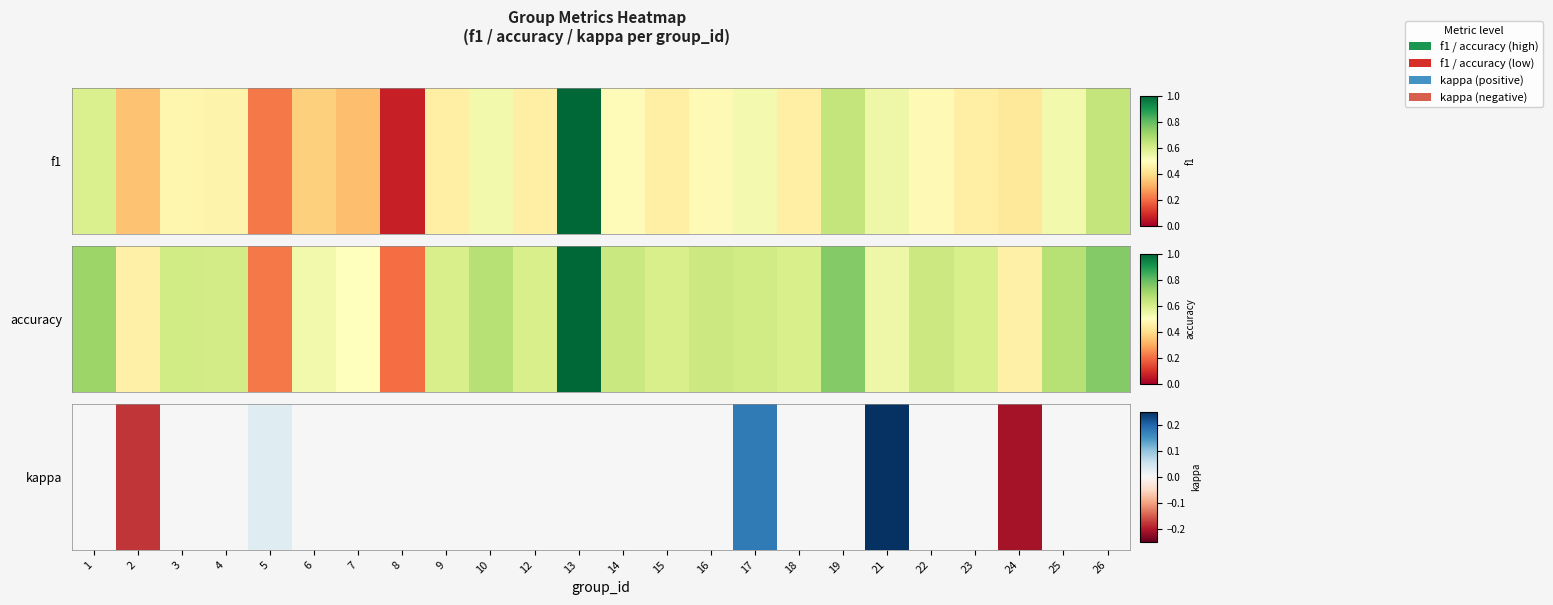

Is it true that the value at 13 is 0.0?

True